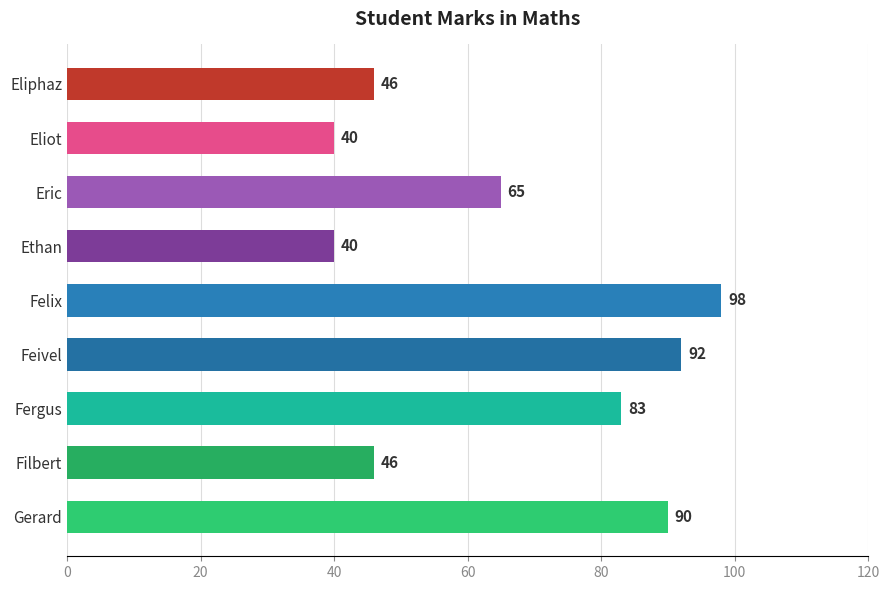

What is the minimum value shown in the chart?

40